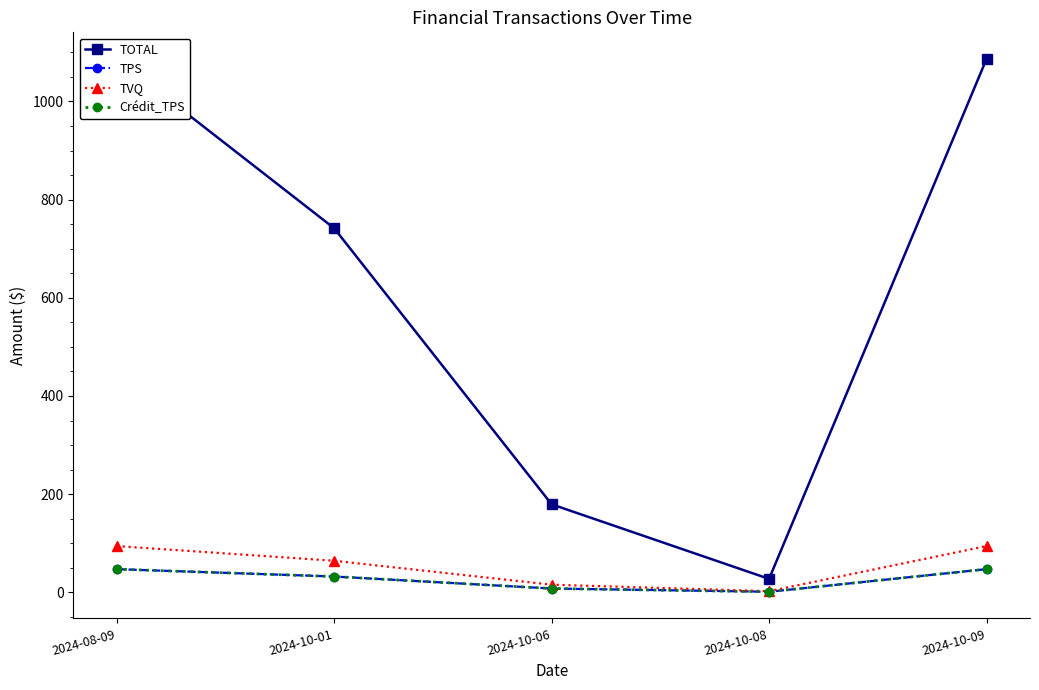

Is it true that Crédit_TPS equals 1.2 at 2024-10-08?

True